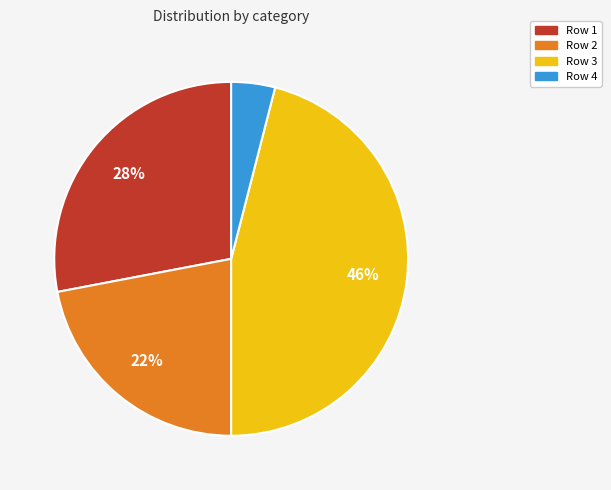

What is the ratio of the value at Row 1 to the value at Row 2?

1.3